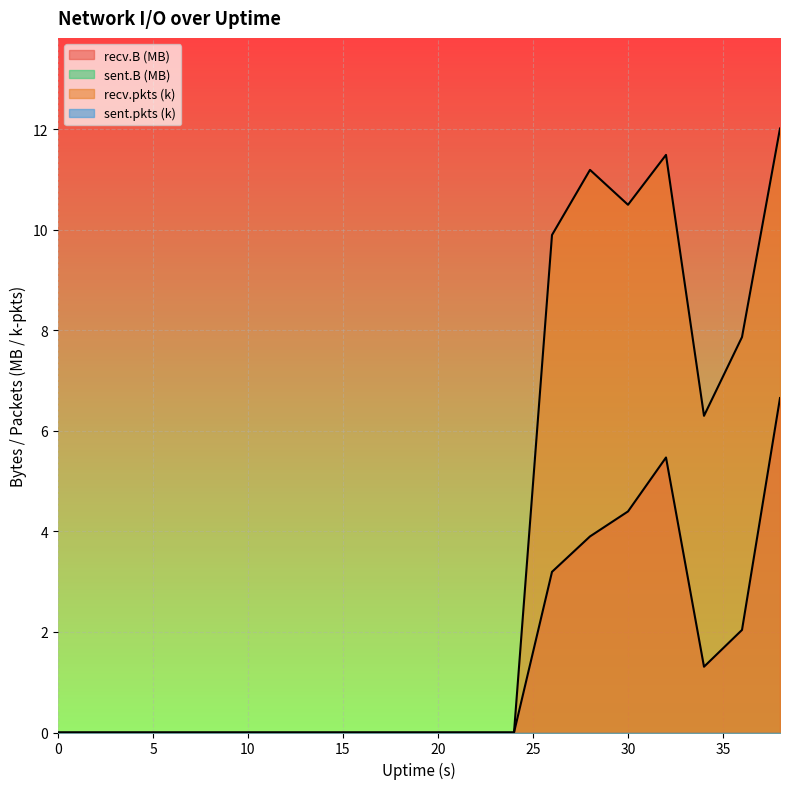

True or false: recv.B and recv.pkts cross at least once.

False